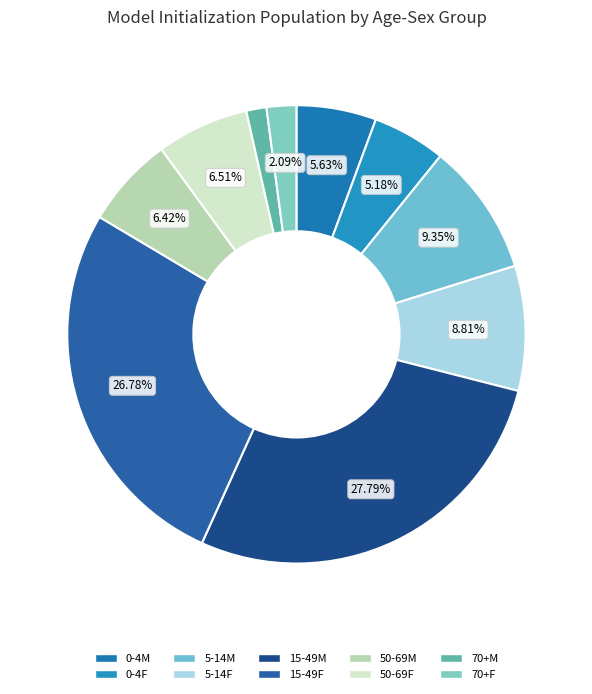

Approximately how many times larger is the value at 50-69F compared to 15-49F?

0.2